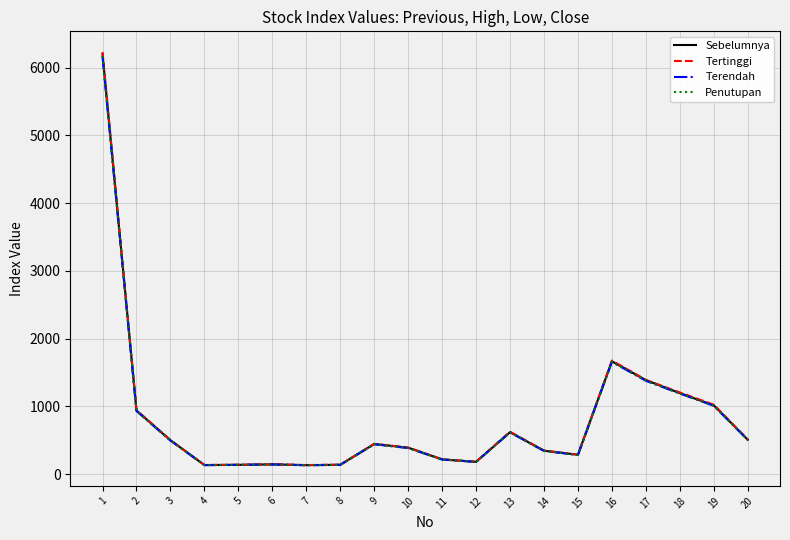

How many lines are shown in the chart?

4